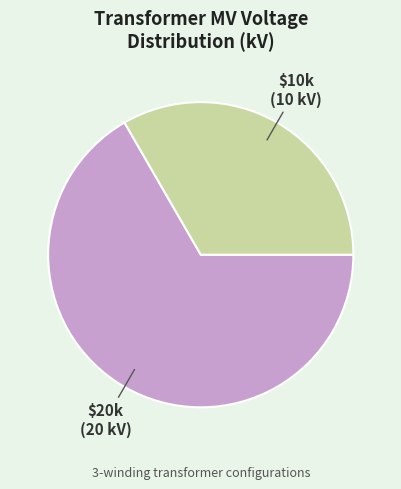

Is there any slice that represents more than half of the pie?

Yes